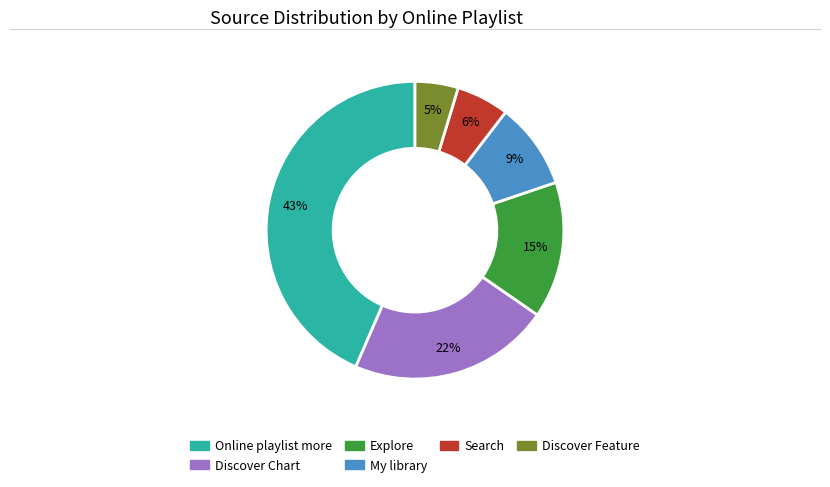

Is there a majority slice in this chart?

No